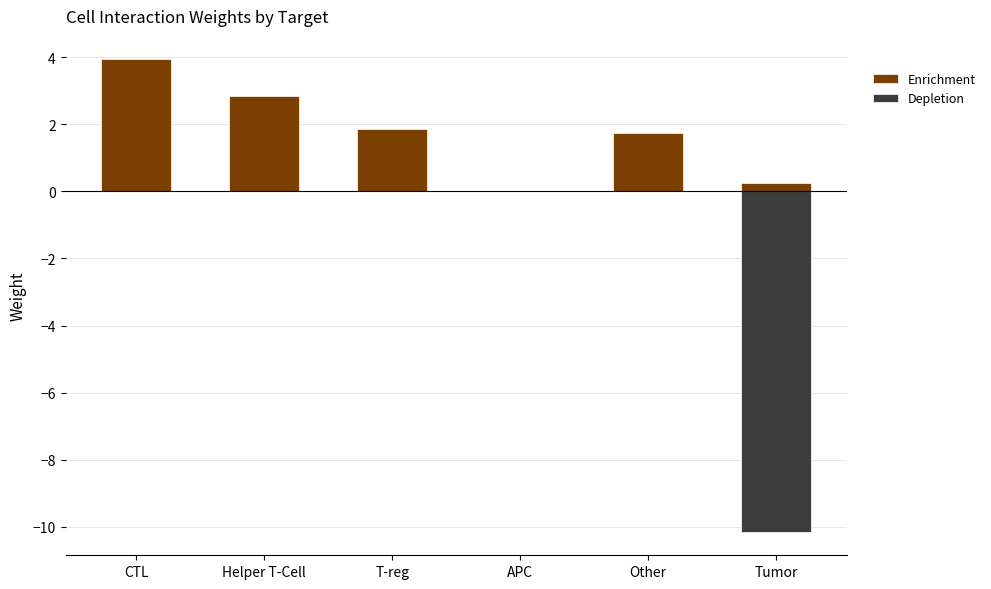

What is the sum of all Depletion values?

-10.1